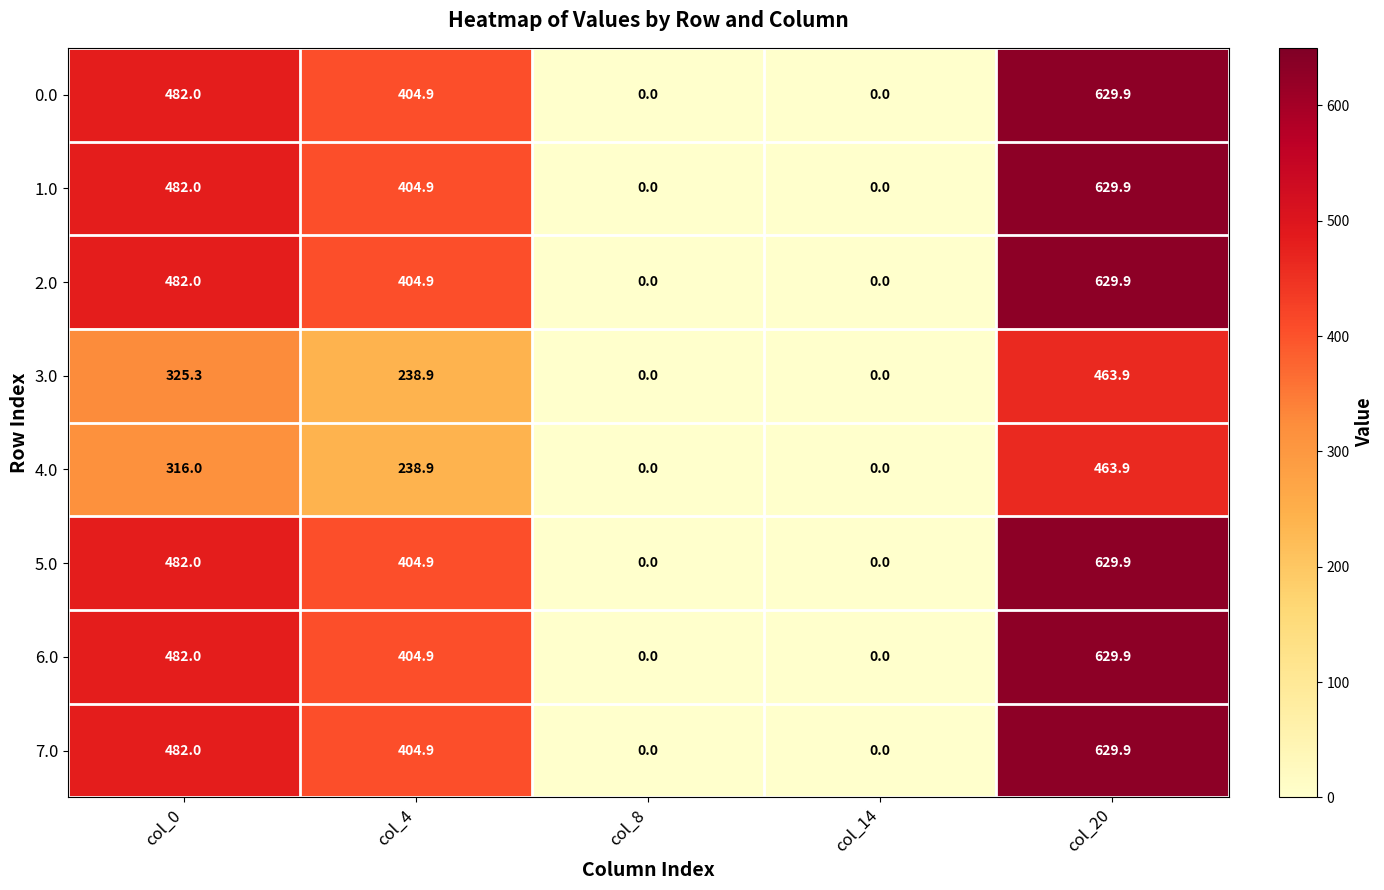

Is it true that 0.0 equals 404.9 at col_4?

True